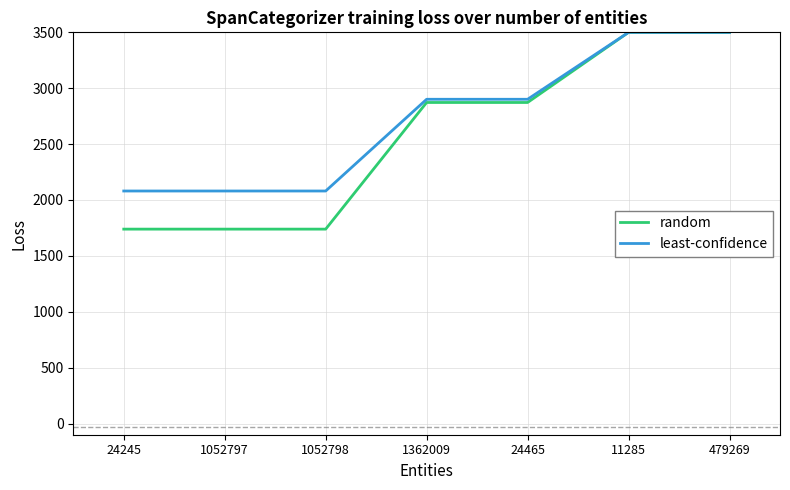

What is the average value of the least-confidence series?

2720.5